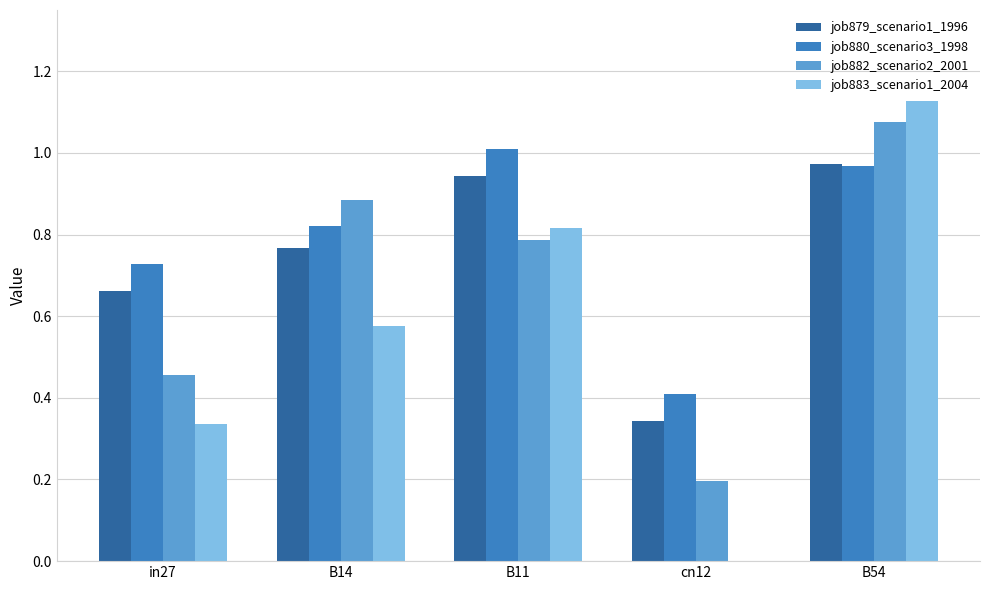

How many data points in job883_scenario1_2004 are above 0?

4